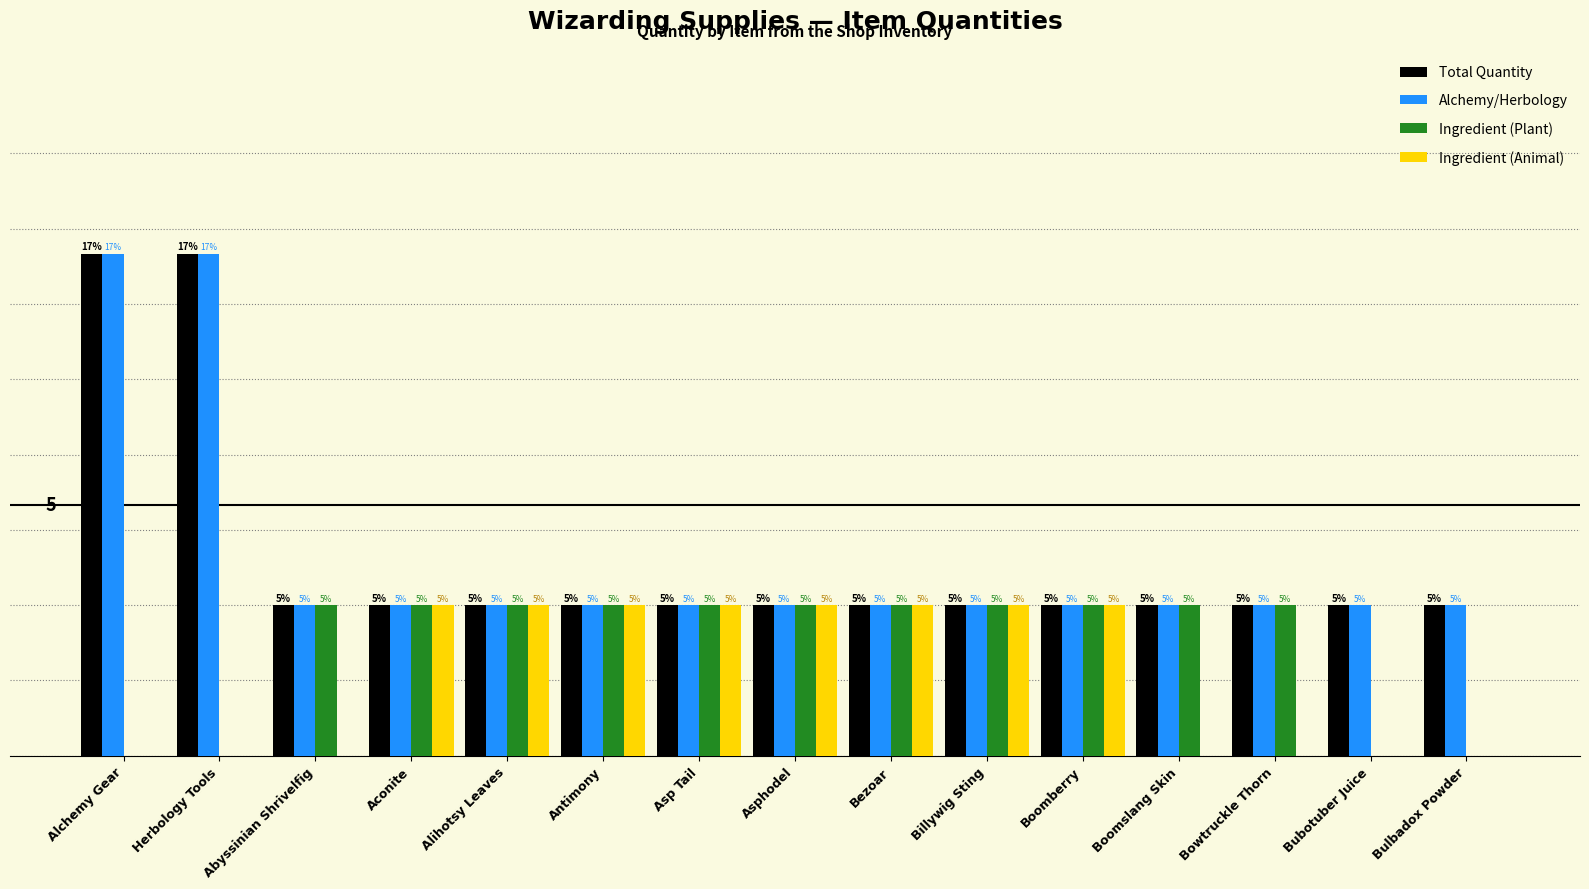

Are the bars grouped side by side (vs. stacked)?

Yes